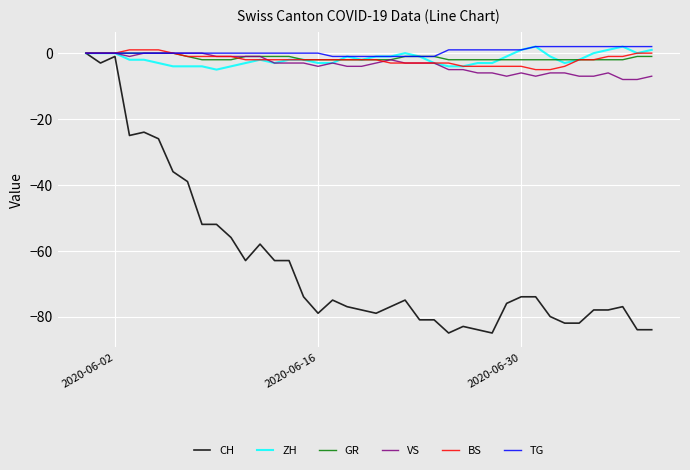

Which series has the widest spread of values?

CH